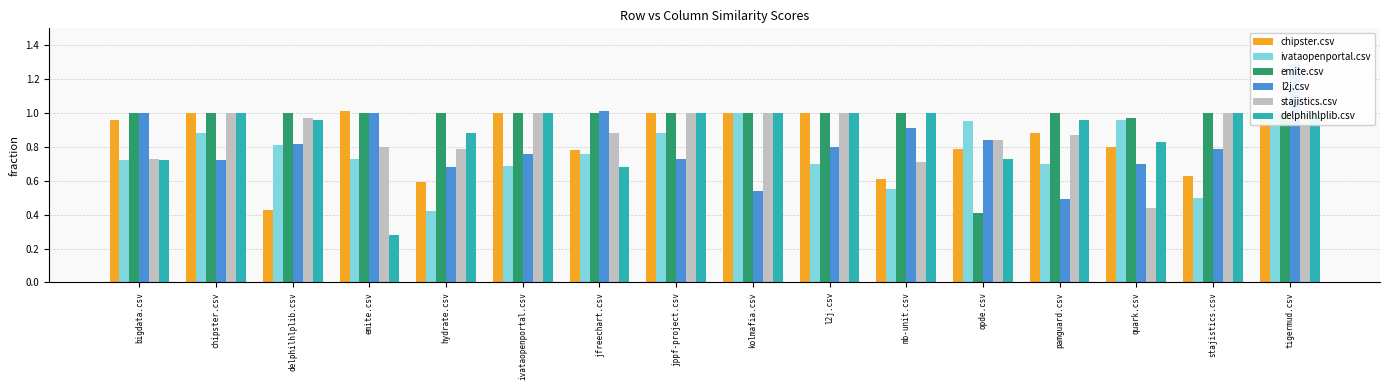

Count the number of categories in the chart.

16